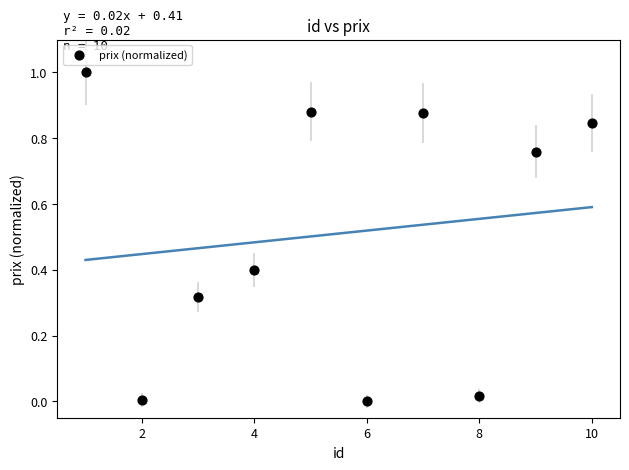

What is the average X value?

5.5